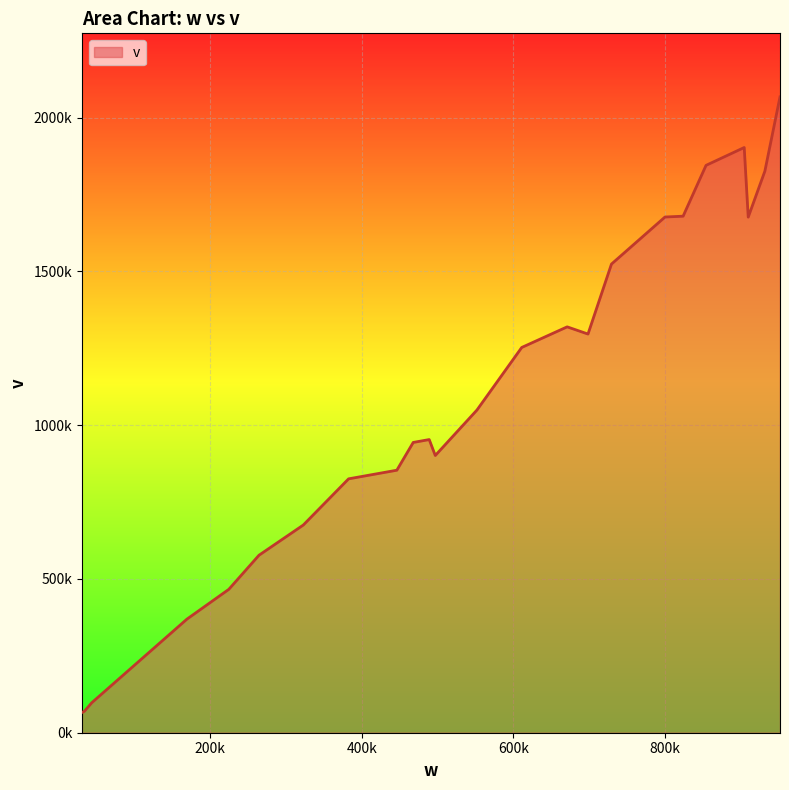

What is the greatest value displayed?

2067538